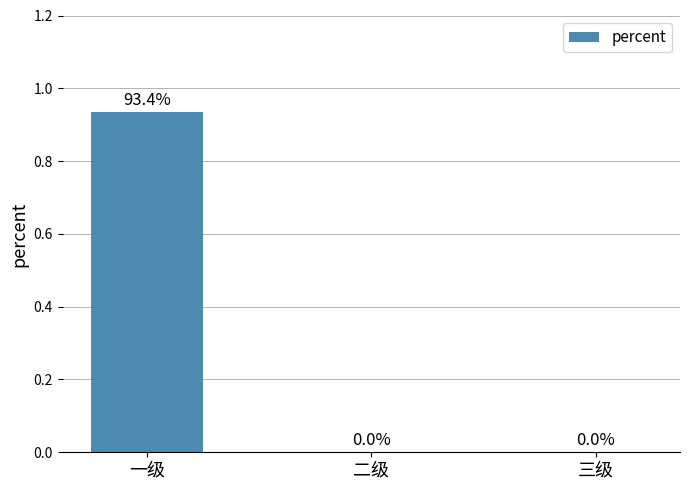

Does the chart contain stacked bars?

No